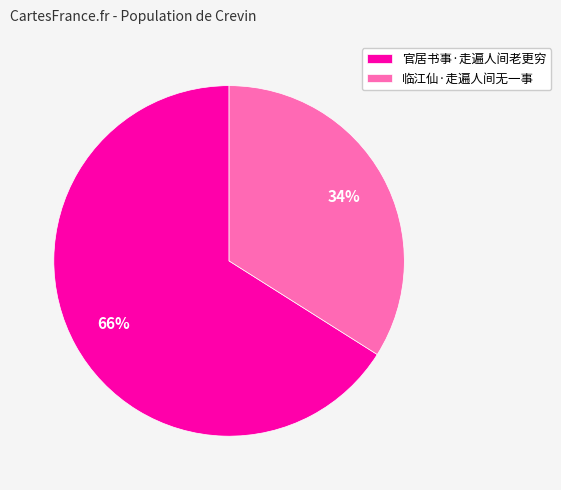

What is the ratio of the value at 官居书事·走遍人间老更穷 to the value at 临江仙·走遍人间无一事?

1.9